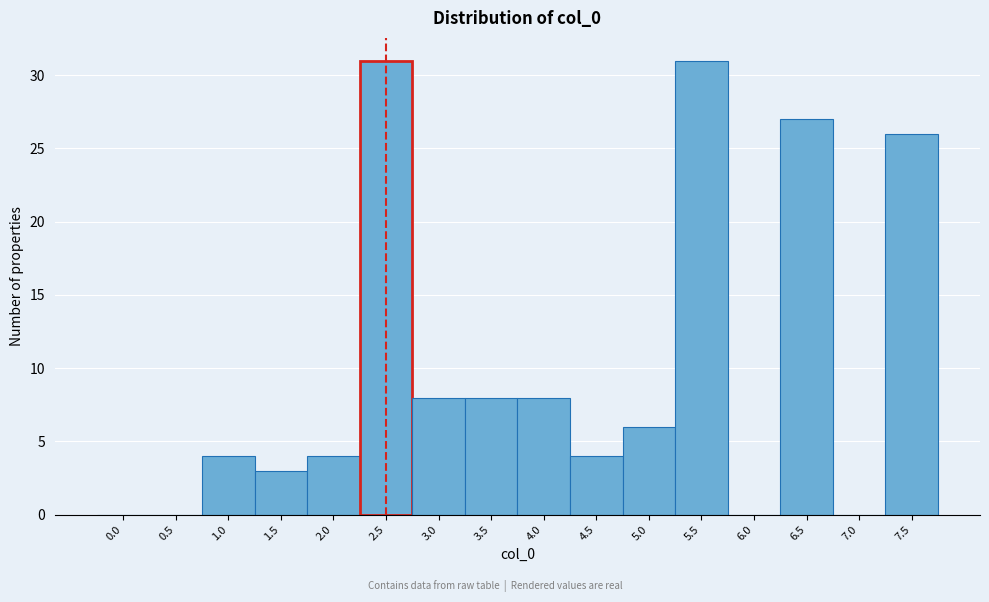

Reading right to left, transcribe all the data shown in this chart.

7.5=26	7.0=0	6.5=27	6.0=0	5.5=31	5.0=6	4.5=4	4.0=8	3.5=8	3.0=8	2.5=31	2.0=4	1.5=3	1.0=4	0.5=0	0.0=0